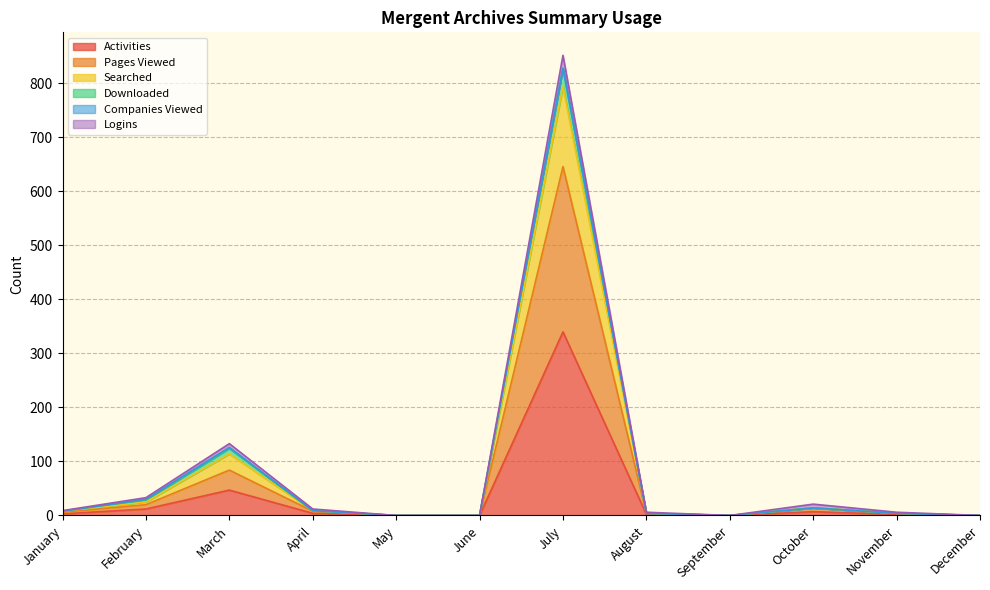

What is the highest value of the Activities series?

340